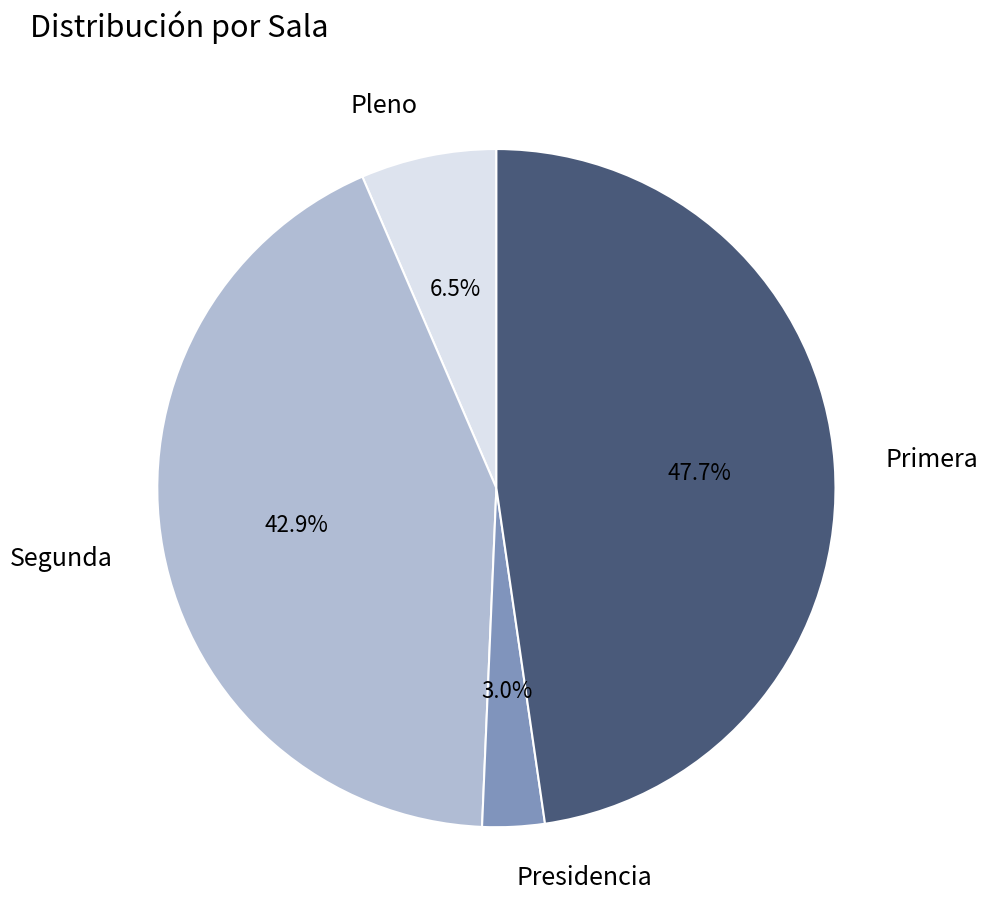

Which category has the smallest portion of the pie?

Presidencia